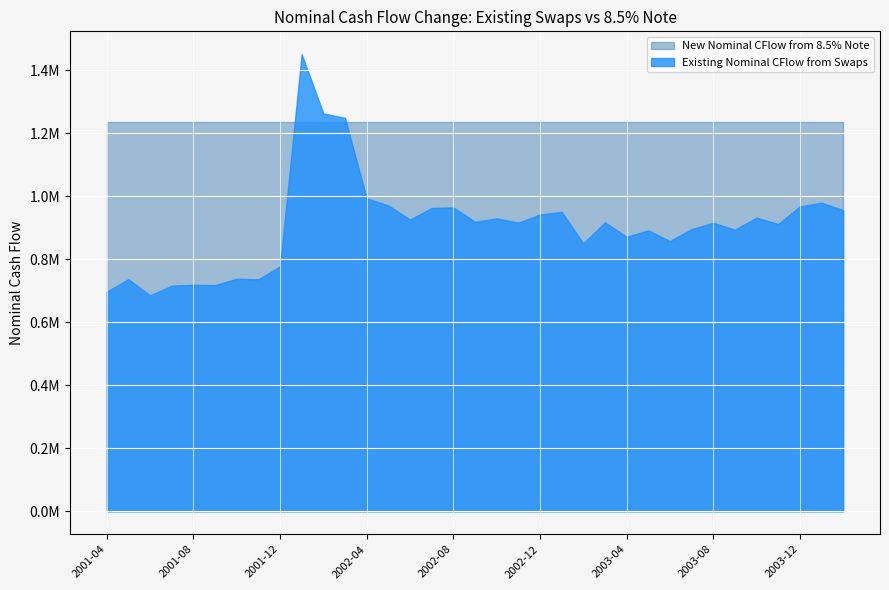

What is the approximate value of New Nominal CFlow from 8.5% Note at 2003-08?

1234090.6